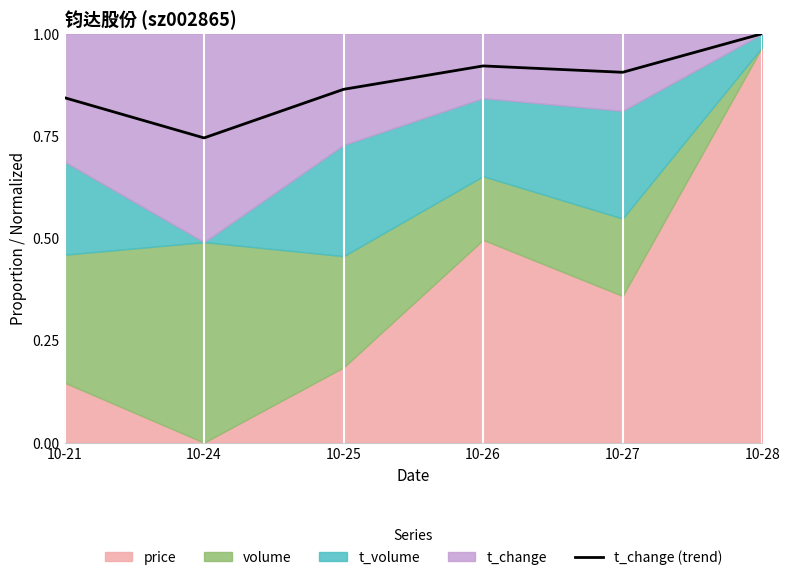

What is the difference between the maximum and minimum values?

0.3